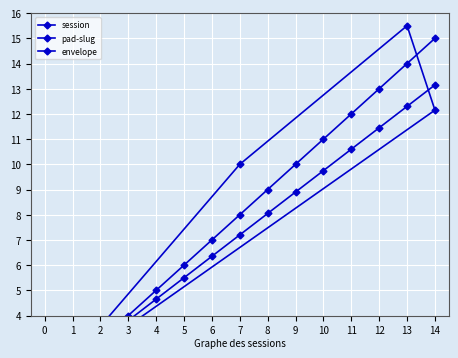

The pad-slug series shows 10.6 at 8. True or false?

False